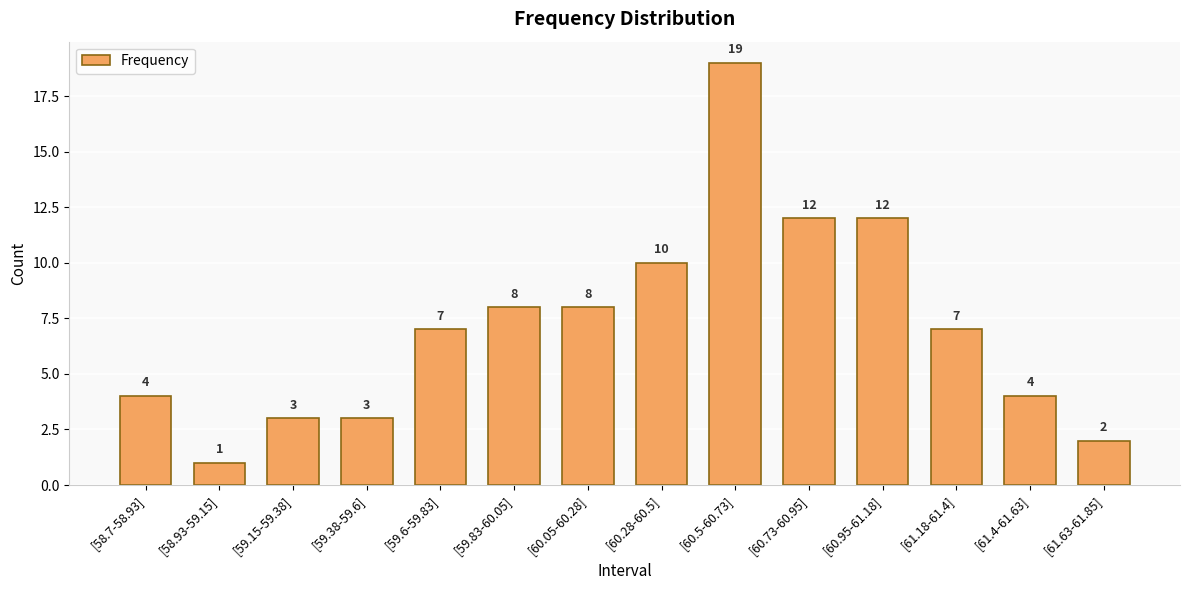

What is the greatest value displayed?

19